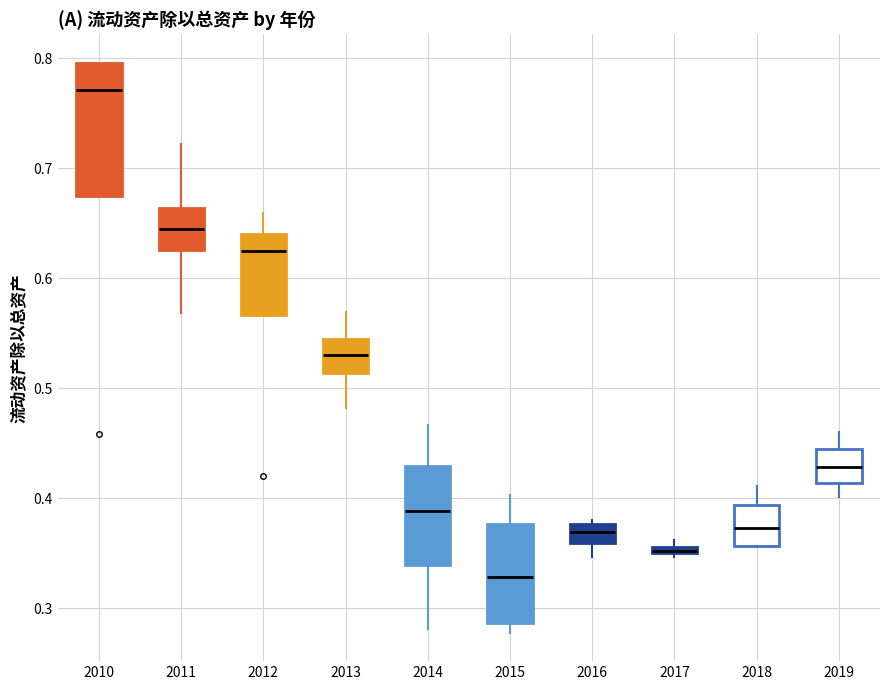

Which box is the tallest, from its lower edge to its upper edge?

2010